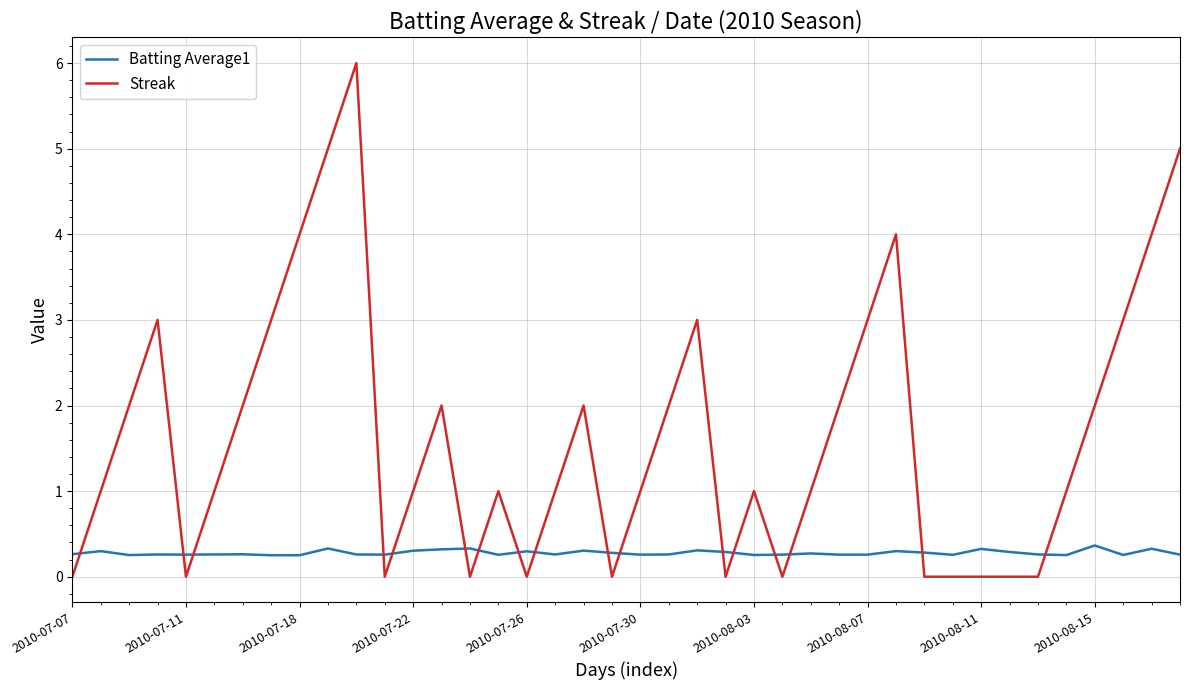

Reading left to right, what are all the values shown in this chart?

Batting Average1: 0.3	0.3	0.3	0.3	0.3	0.3	0.3	0.3	0.3	0.3	0.3	0.3	0.3	0.3	0.3	0.3	0.3	0.3	0.3	0.3	0.3	0.3	0.3	0.3	0.3	0.3	0.3	0.3	0.3	0.3	0.3	0.3	0.3	0.3	0.3	0.3	0.4	0.3	0.3	0.3
Streak: 0.0	1.0	2.0	3.0	0.0	1.0	2.0	3.0	4.0	5.0	6.0	0.0	1.0	2.0	0.0	1.0	0.0	1.0	2.0	0.0	1.0	2.0	3.0	0.0	1.0	0.0	1.0	2.0	3.0	4.0	0.0	0.0	0.0	0.0	0.0	1.0	2.0	3.0	4.0	5.0